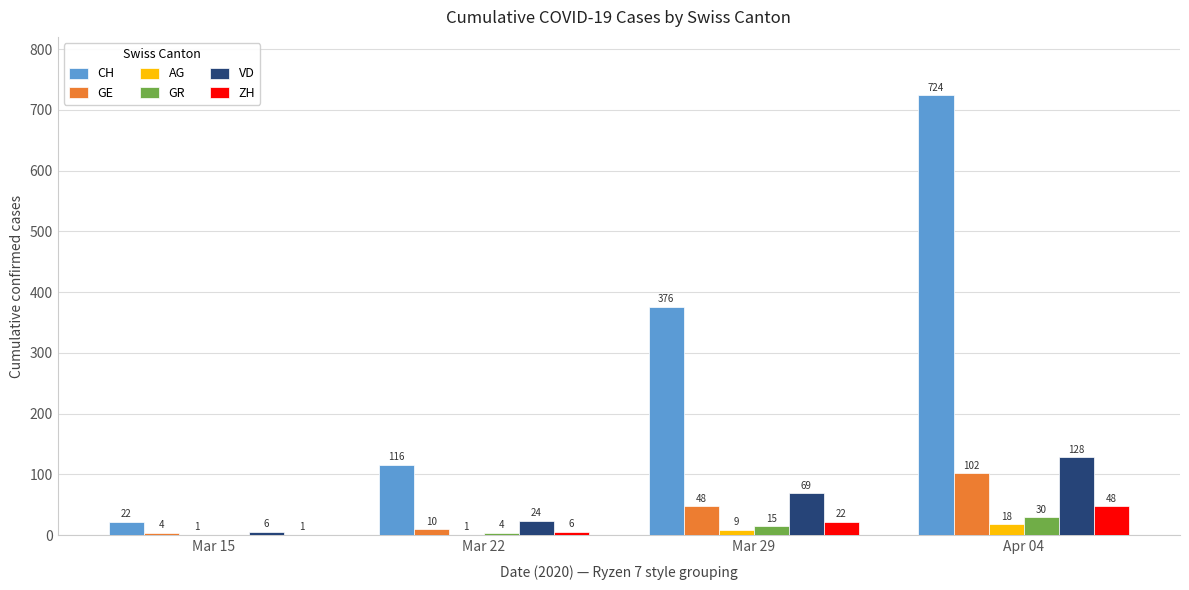

Which series changed the most between Mar 15 and Apr 04?

CH